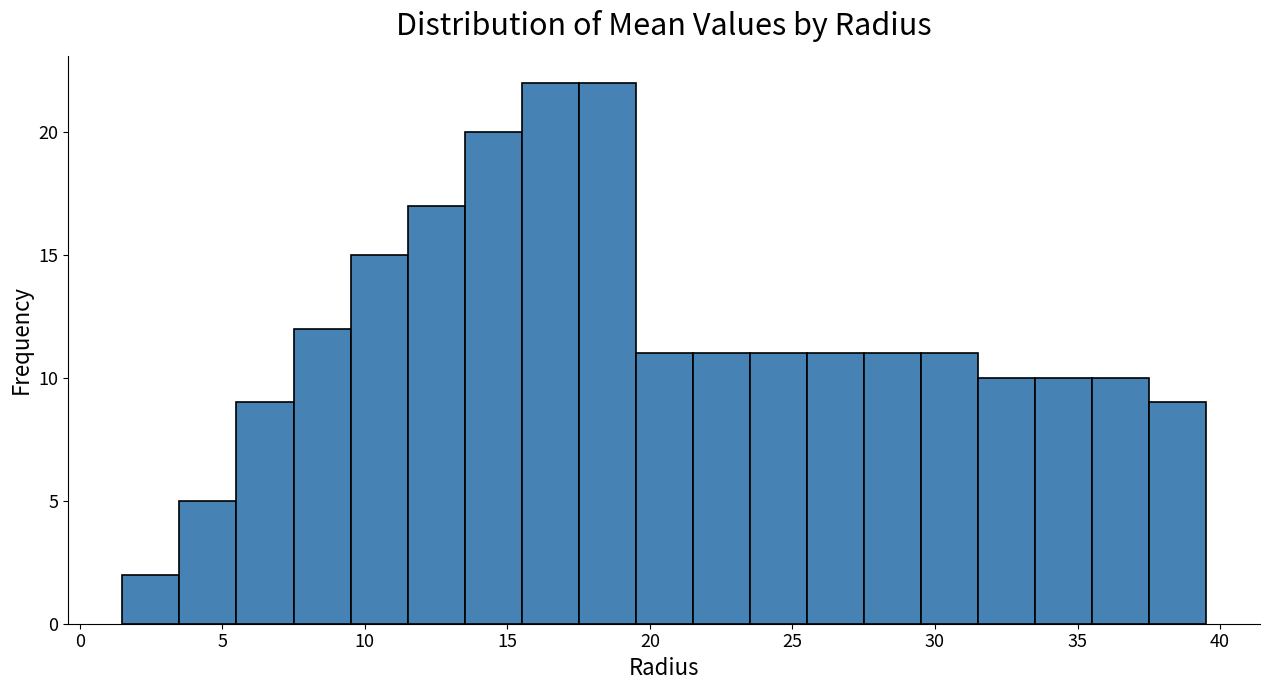

How tall is the bar that spans 33.5 to 35.5 on the x-axis? The values are not printed on the chart, so give them approximately, as read against the axis.

10